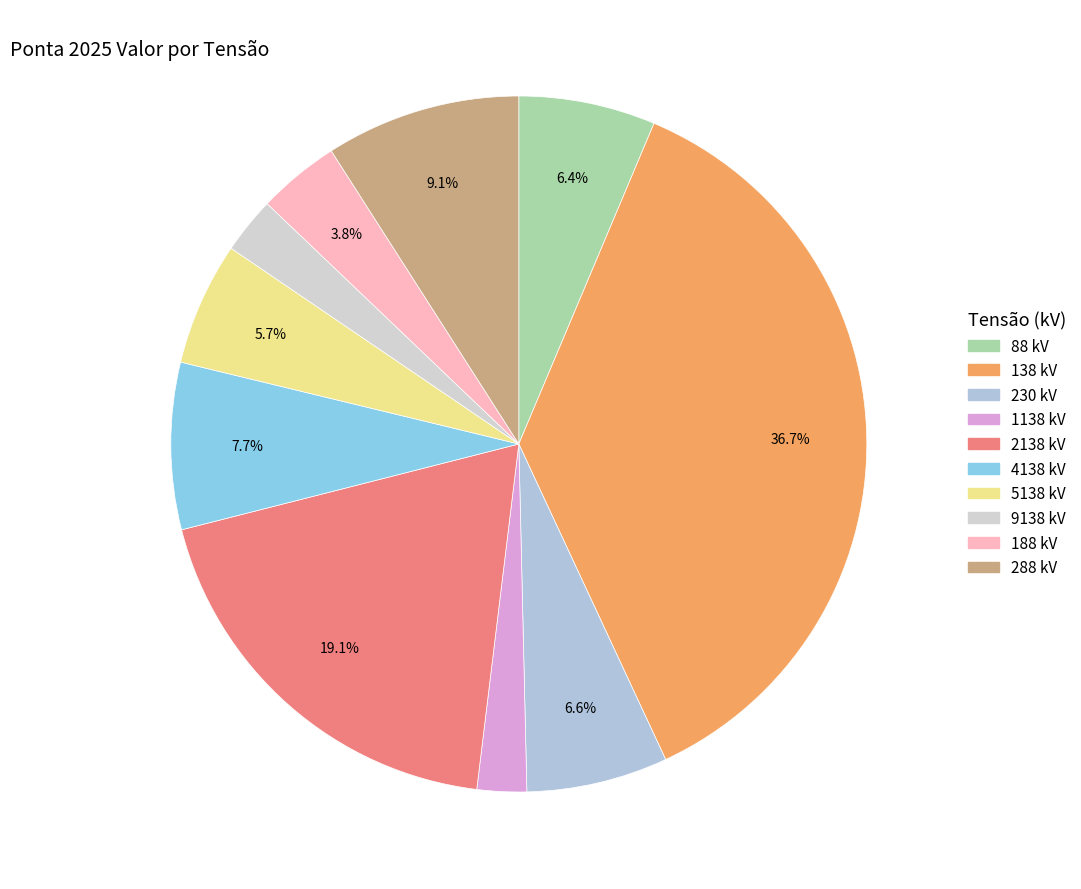

Rank the categories by value from lowest to highest.

1138 kV, 9138 kV, 188 kV, 5138 kV, 88 kV, 230 kV, 4138 kV, 288 kV, 2138 kV, 138 kV